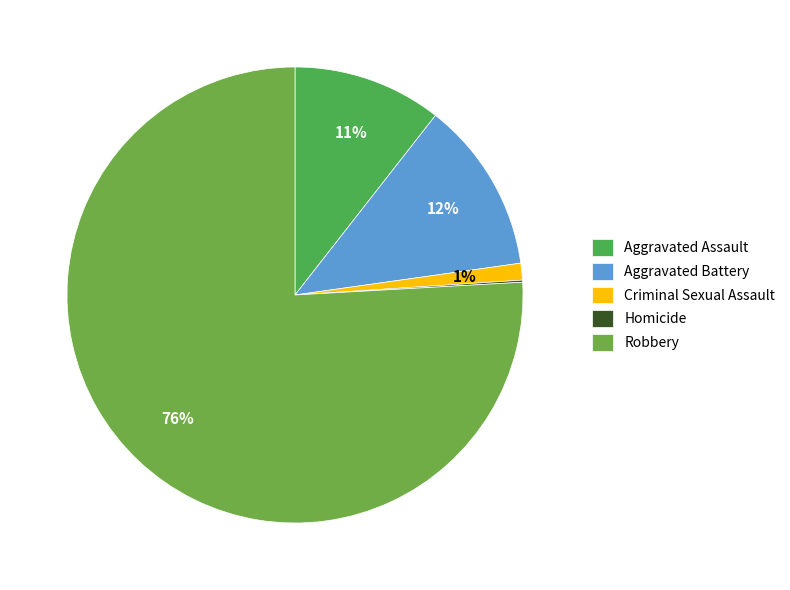

How many slices are in this pie chart?

5